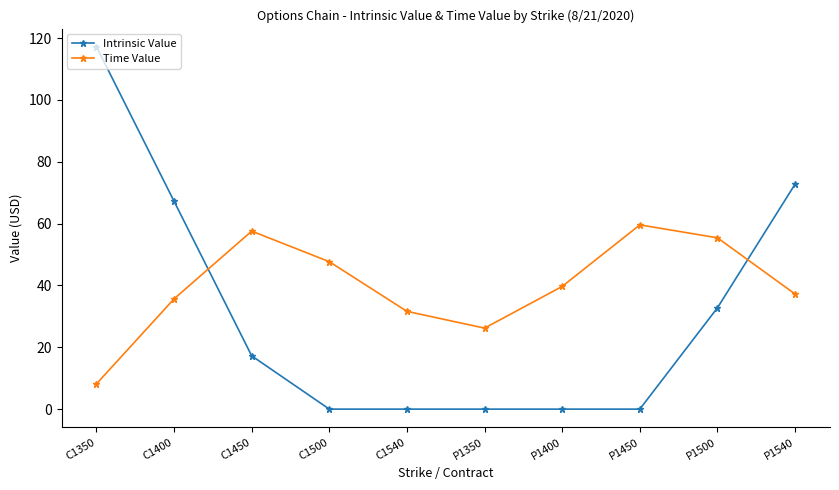

The value of Time Value at P1500 is 22.5. True or false?

False